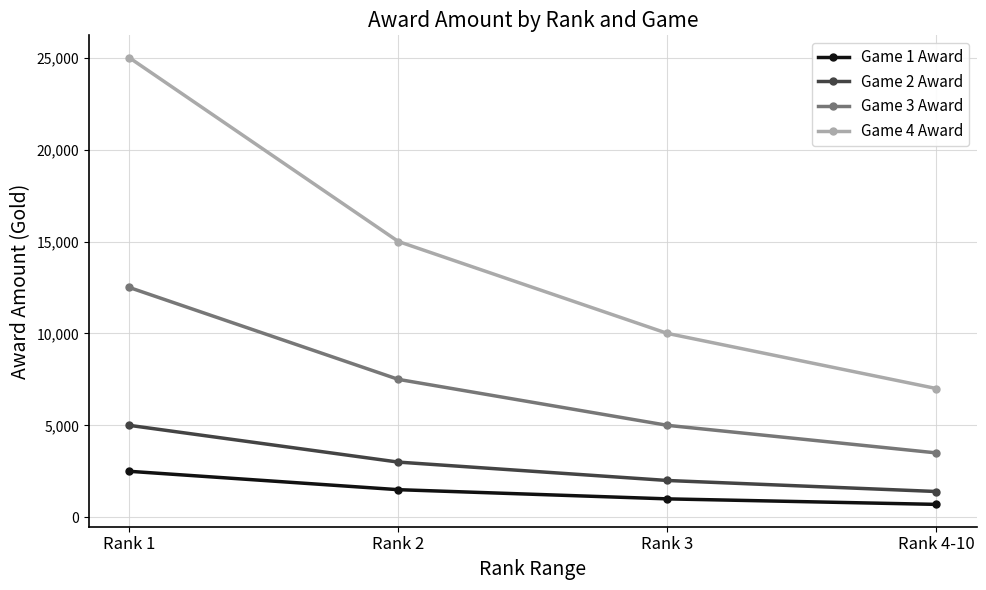

True or false: Game 4 Award has more than 1 interior local peaks.

False